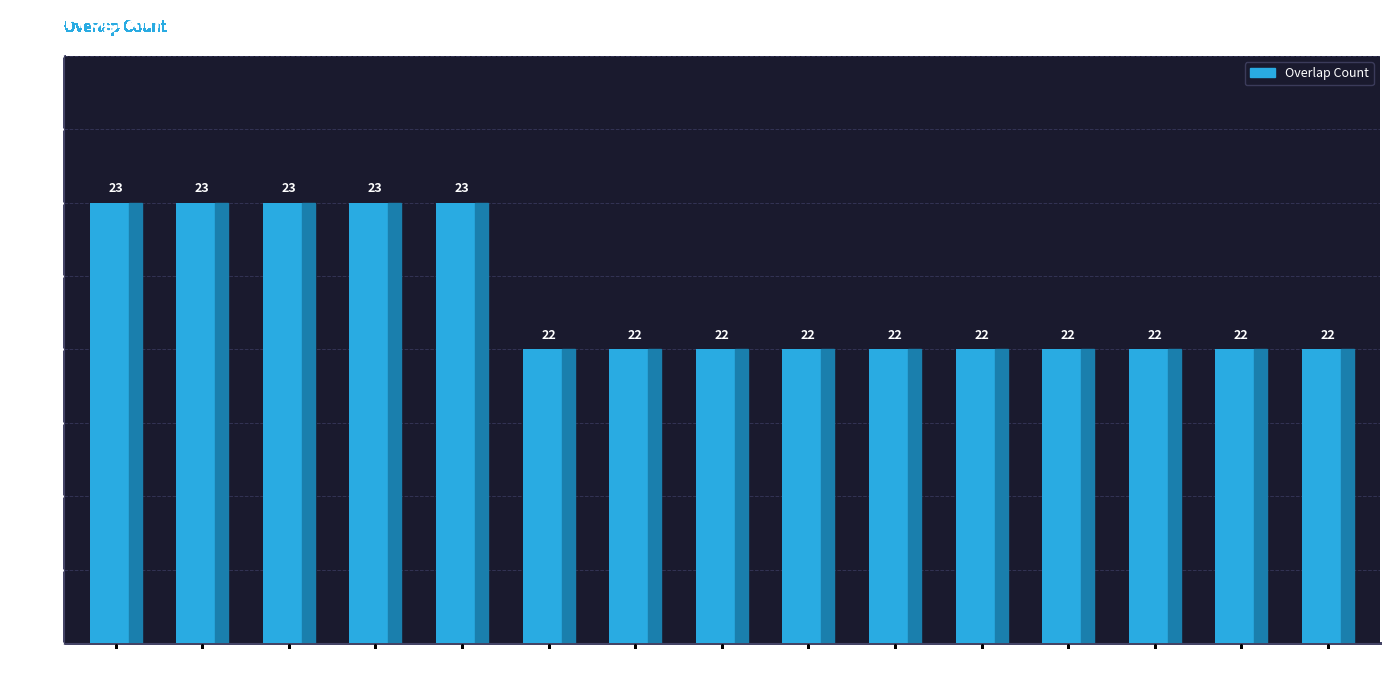

Are the bars grouped side by side (vs. stacked)?

No